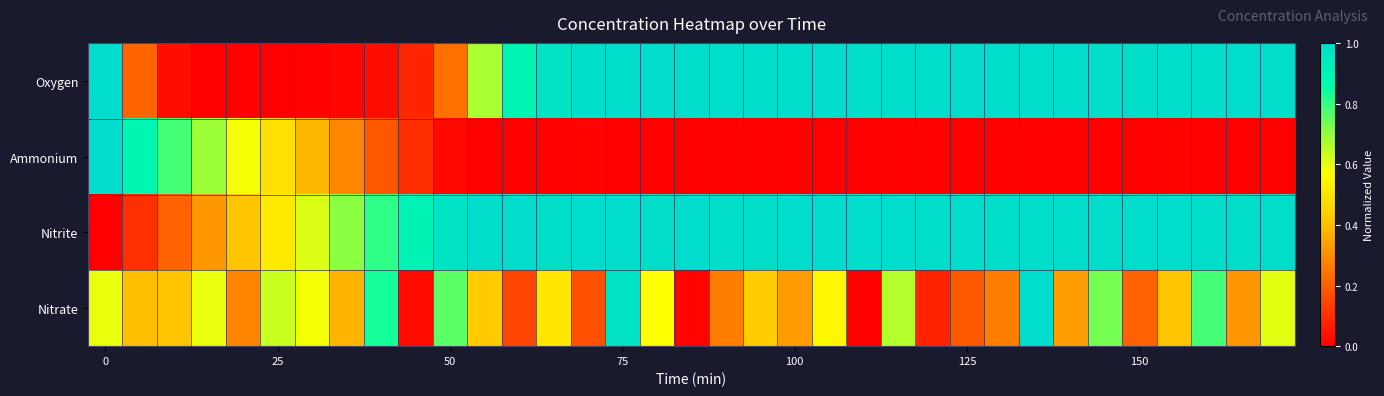

Which series has the largest total across all categories?

Nitrite